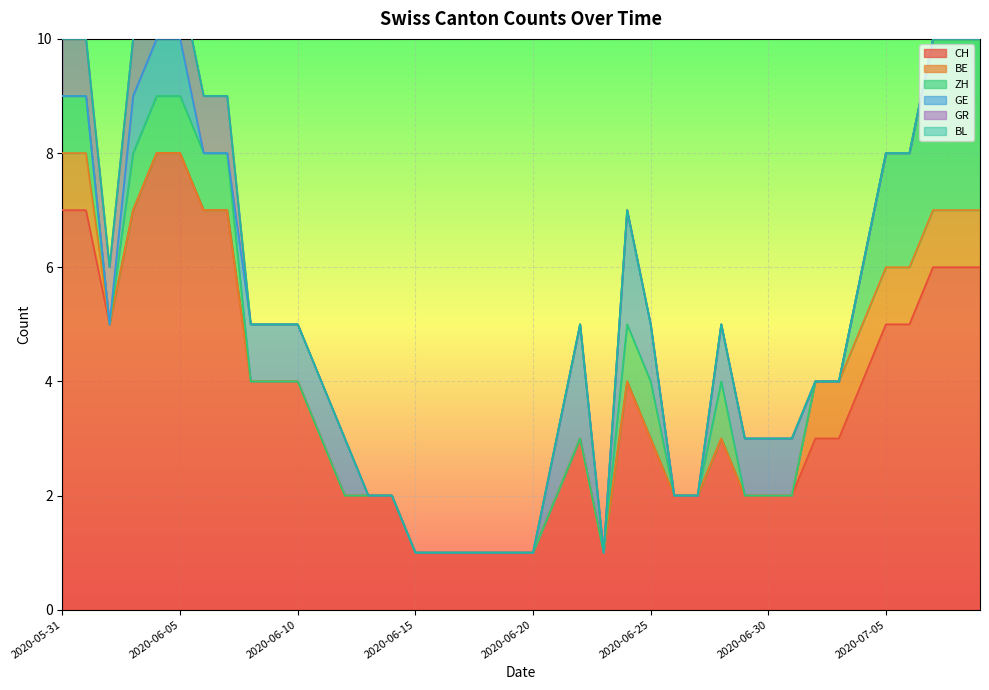

What is the highest value of the CH series?

8